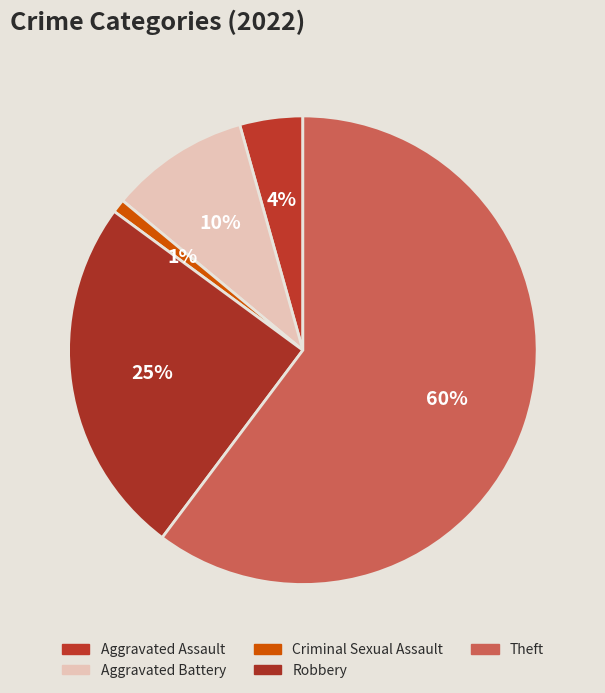

Does Criminal Sexual Assault represent more than half of the total?

No